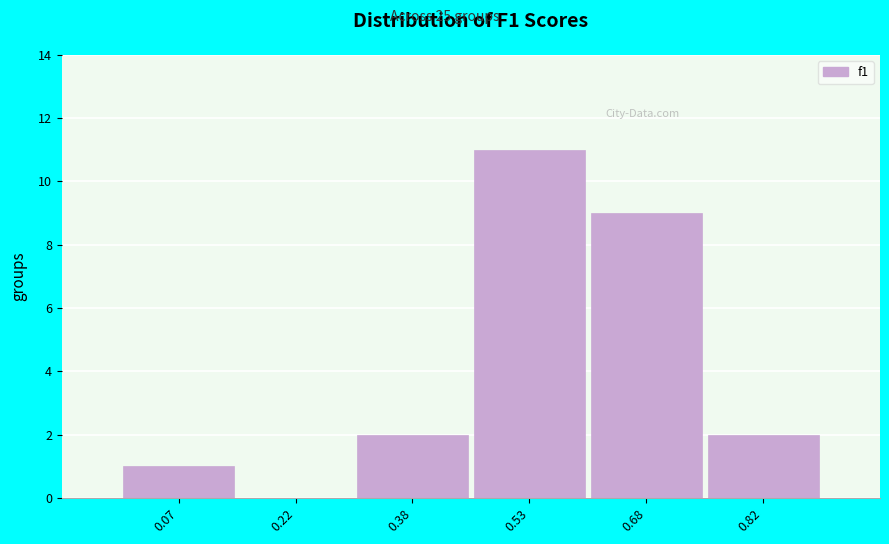

Reading left to right, transcribe this chart: for each bar, give the range it covers on the x-axis and its height. Neither the bar edges nor the heights are printed on the chart, so give them approximately, as read against the axes.

0.00 to 0.15: 1
0.15 to 0.30: 0
0.30 to 0.45: 2
0.45 to 0.60: 11
0.60 to 0.75: 9
0.75 to 0.90: 2